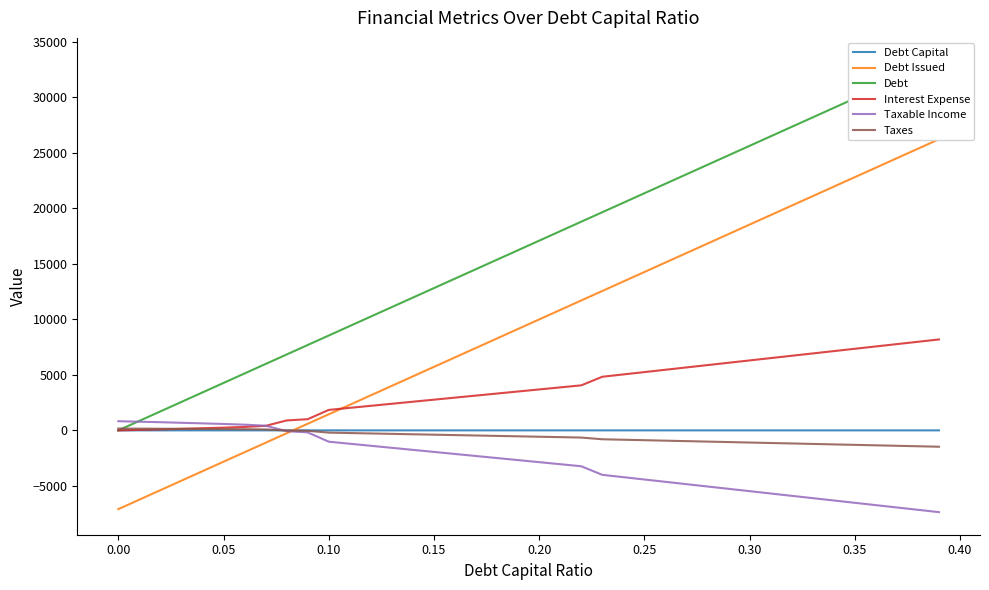

What is the difference between the maximum and second lowest values in the Interest Expense series?

8144.0